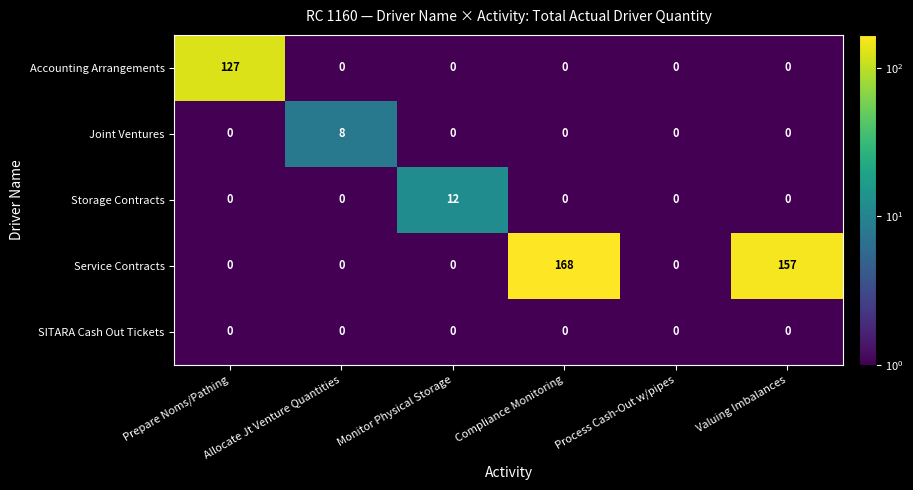

Which series changed the most between Prepare Noms/Pathing and Process Cash-Out w/pipes?

Accounting Arrangements